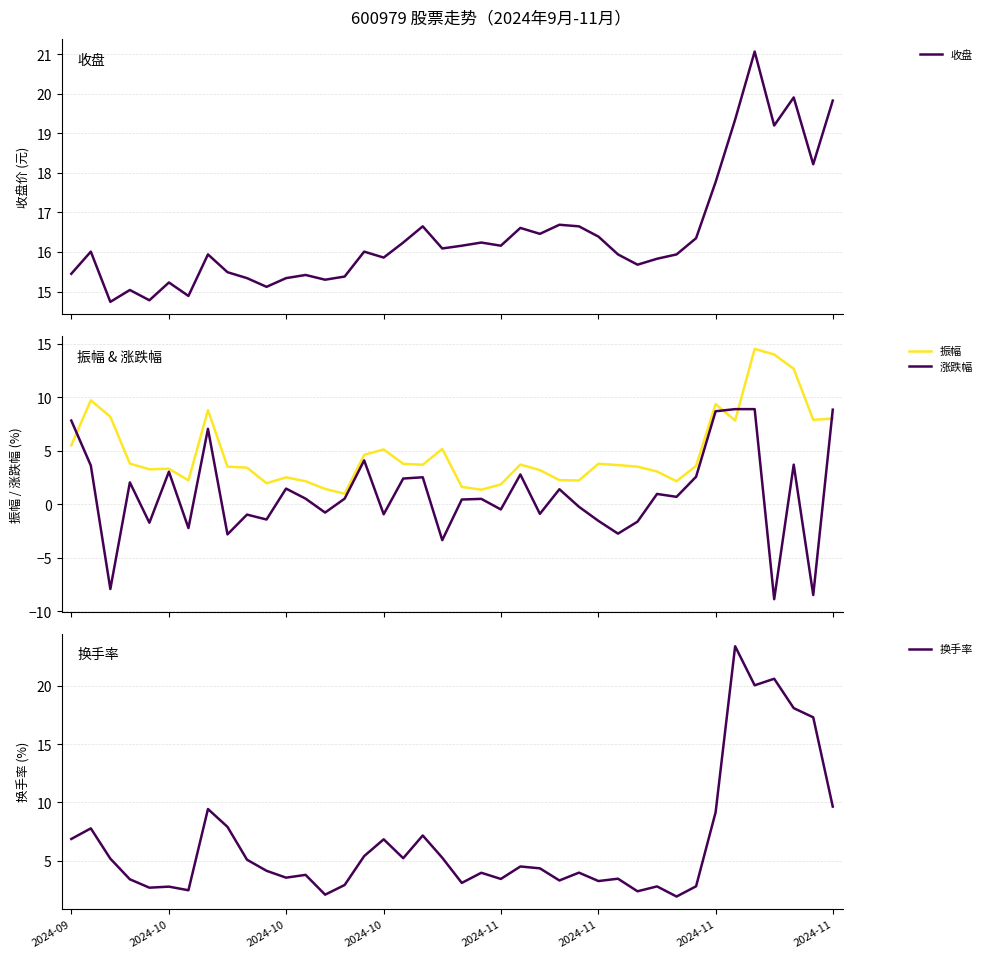

Reading left to right, list all the values displayed in this chart.

收盘: 2024-09=15.4	2024-10=16.0	2024-10=14.7	2024-10=15.0	2024-11=14.8	2024-11=15.2	2024-11=14.9	2024-11=15.9	8=15.5	9=15.3	10=15.1	11=15.3	12=15.4	13=15.3	14=15.4	15=16.0	16=15.9	17=16.2	18=16.6	19=16.1	20=16.2	21=16.2	22=16.2	23=16.6	24=16.5	25=16.7	26=16.6	27=16.4	28=15.9	29=15.7	30=15.8	31=15.9	32=16.4	33=17.8	34=19.4	35=21.1	36=19.2	37=19.9	38=18.2	39=19.8
振幅: 2024-09=5.5	2024-10=9.7	2024-10=8.2	2024-10=3.8	2024-11=3.3	2024-11=3.3	2024-11=2.2	2024-11=8.8	8=3.5	9=3.4	10=2.0	11=2.5	12=2.1	13=1.4	14=1.0	15=4.6	16=5.1	17=3.8	18=3.7	19=5.2	20=1.6	21=1.4	22=1.9	23=3.7	24=3.2	25=2.2	26=2.2	27=3.8	28=3.7	29=3.5	30=3.1	31=2.1	32=3.6	33=9.4	34=7.8	35=14.5	36=14.0	37=12.7	38=7.9	39=8.0
涨跌幅: 2024-09=7.8	2024-10=3.6	2024-10=-7.9	2024-10=2.0	2024-11=-1.7	2024-11=3.0	2024-11=-2.2	2024-11=7.0	8=-2.8	9=-1.0	10=-1.4	11=1.5	12=0.5	13=-0.8	14=0.5	15=4.1	16=-0.9	17=2.4	18=2.5	19=-3.4	20=0.4	21=0.5	22=-0.5	23=2.8	24=-0.9	25=1.4	26=-0.2	27=-1.6	28=-2.8	29=-1.6	30=1.0	31=0.7	32=2.6	33=8.7	34=8.9	35=8.9	36=-8.9	37=3.7	38=-8.5	39=8.8
换手率: 2024-09=6.9	2024-10=7.8	2024-10=5.2	2024-10=3.4	2024-11=2.7	2024-11=2.8	2024-11=2.5	2024-11=9.4	8=7.9	9=5.1	10=4.1	11=3.5	12=3.8	13=2.1	14=2.9	15=5.4	16=6.8	17=5.2	18=7.2	19=5.2	20=3.1	21=4.0	22=3.4	23=4.5	24=4.3	25=3.3	26=4.0	27=3.2	28=3.5	29=2.4	30=2.8	31=1.9	32=2.8	33=9.2	34=23.4	35=20.1	36=20.6	37=18.1	38=17.3	39=9.6